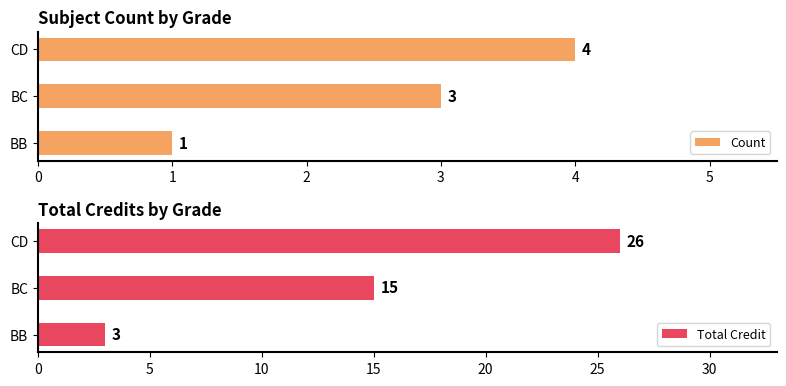

How many distinct data groups are displayed?

2